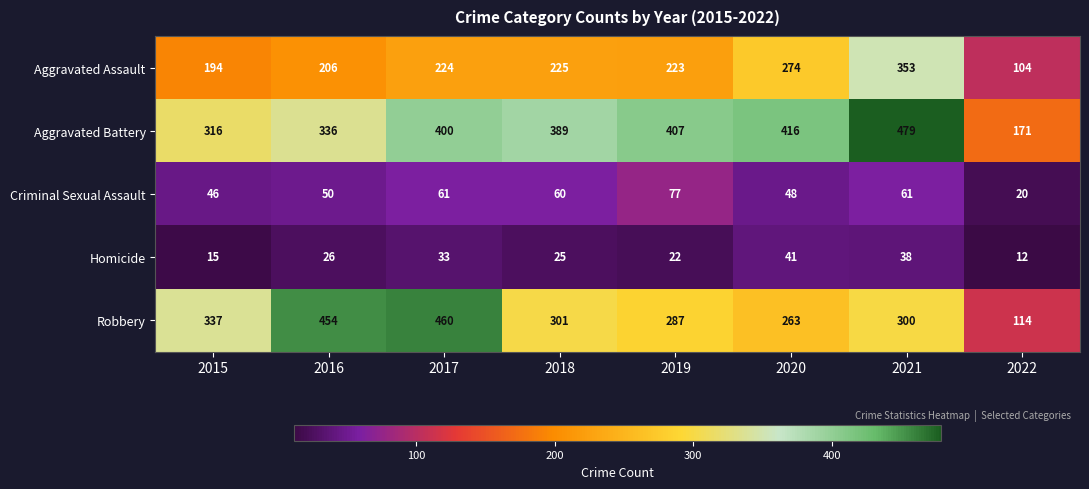

The Homicide series shows 22 at 2019. True or false?

True